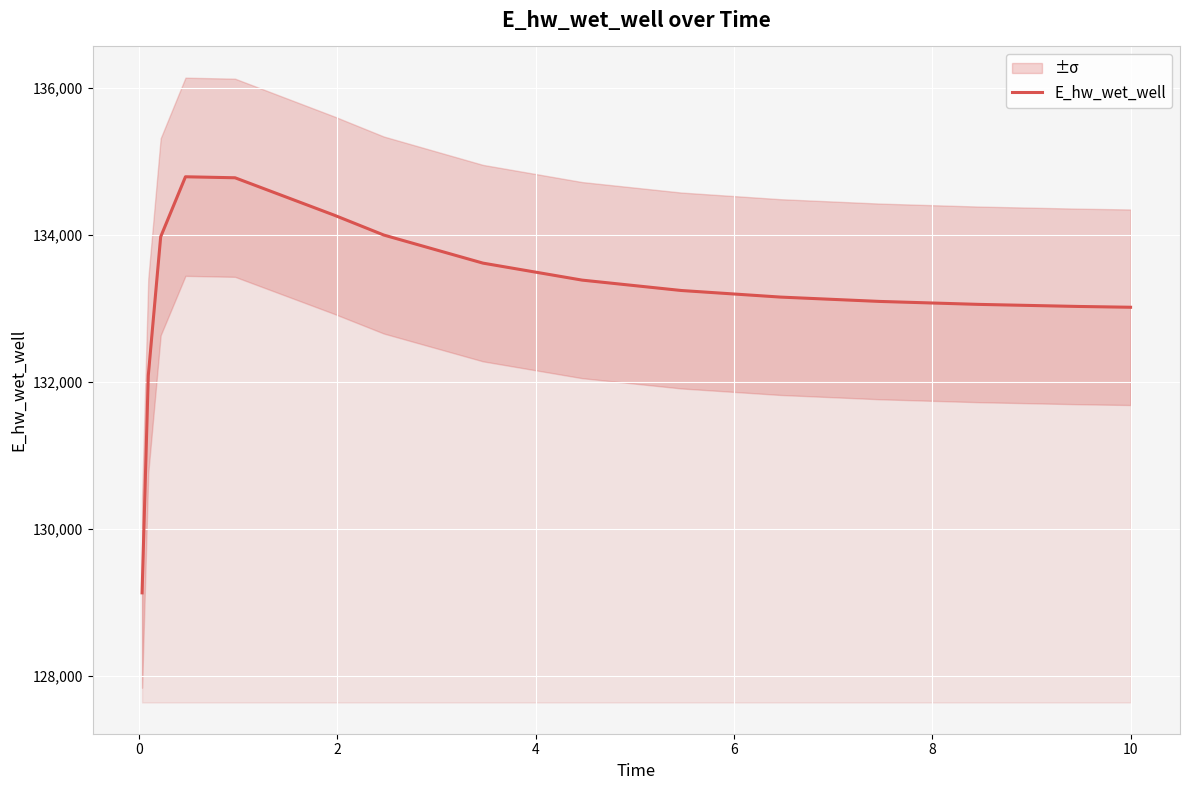

What is the lowest value of the E_hw_wet_well series?

129131.1